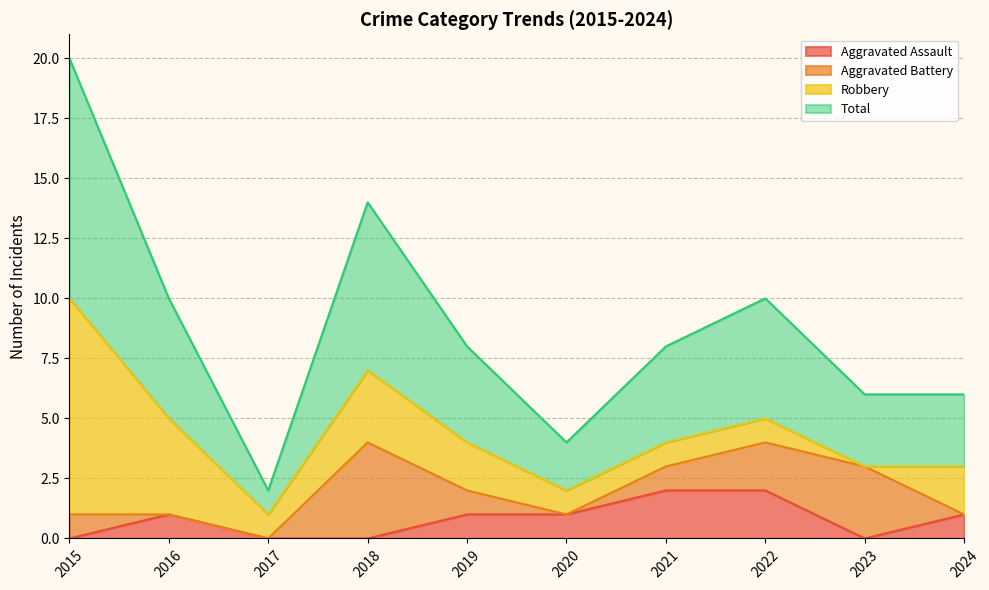

What is the difference between the maximum and minimum values in the Total series?

9